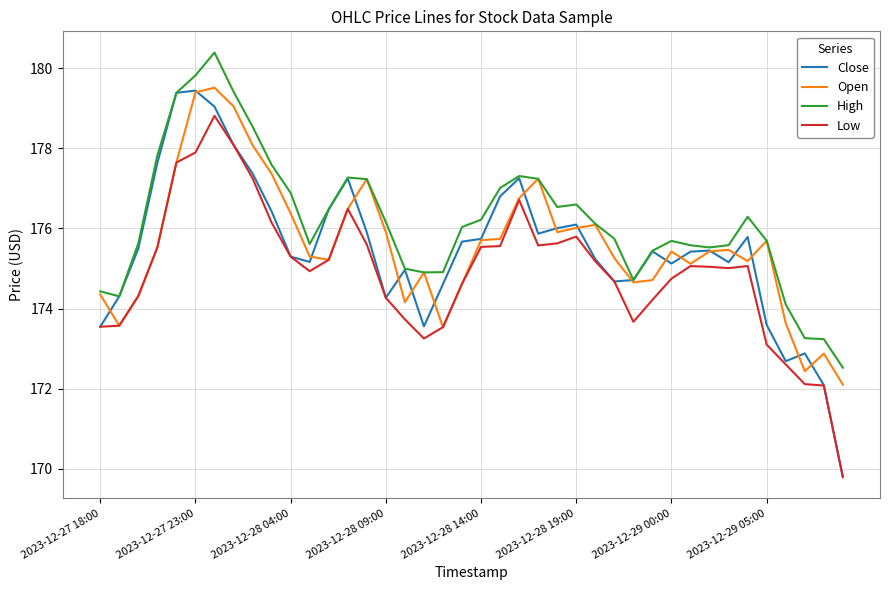

True or false: Low and High intersect in this chart.

False